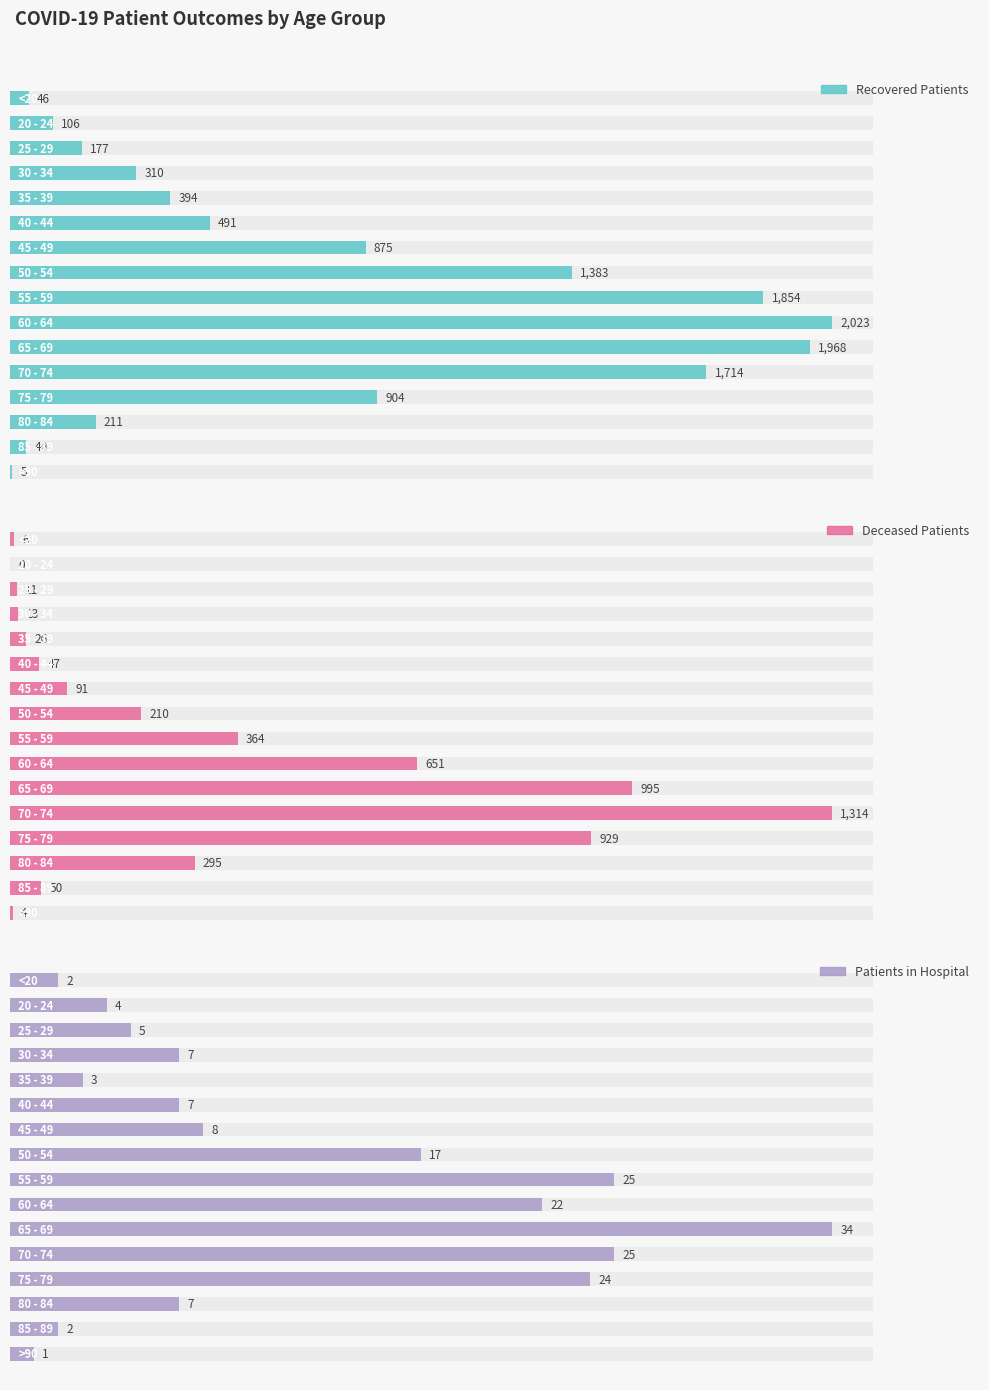

What are all the series names shown in the legend?

Recovered Patients, Deceased Patients, Patients in Hospital